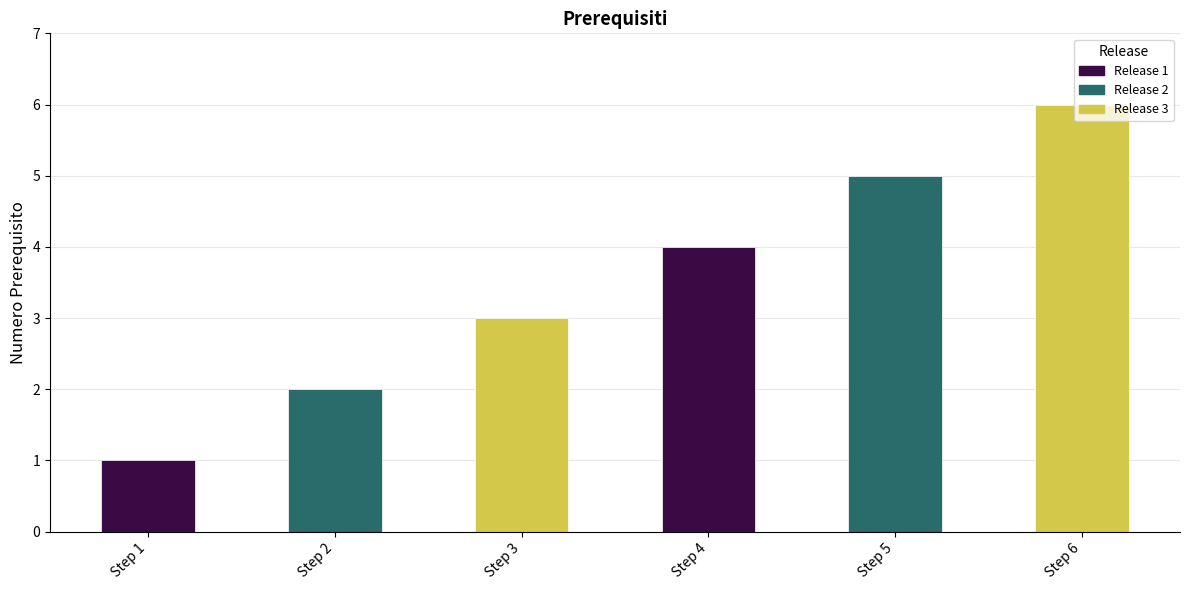

What is the greatest value displayed?

6